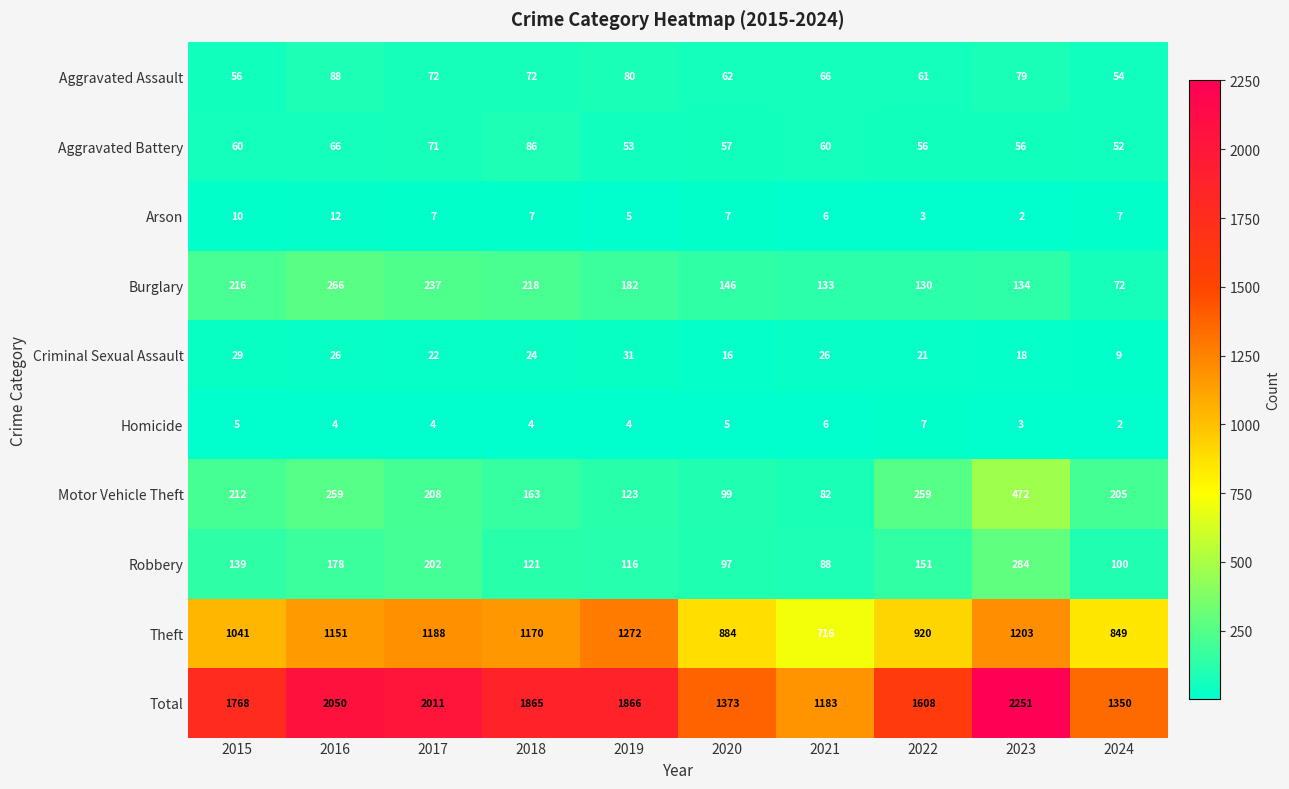

What is the maximum value shown in the chart?

2251